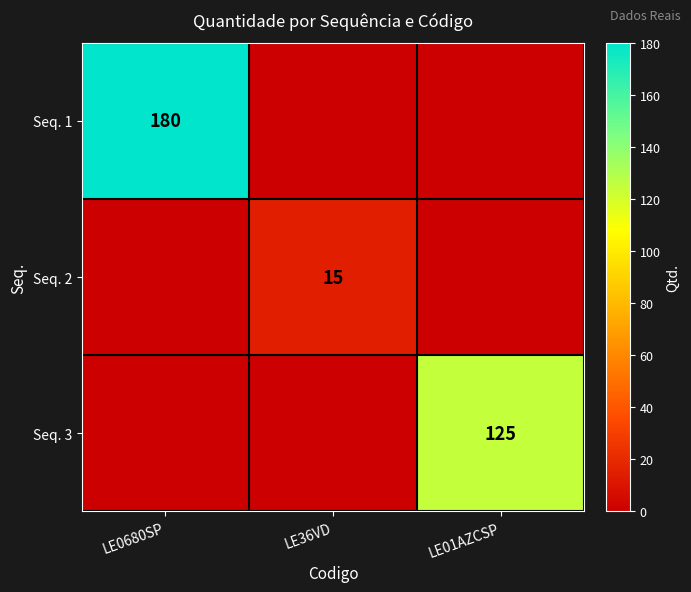

Is the value of Seq. 2 at LE36VD greater than the value of Seq. 3 at LE01AZCSP?

No